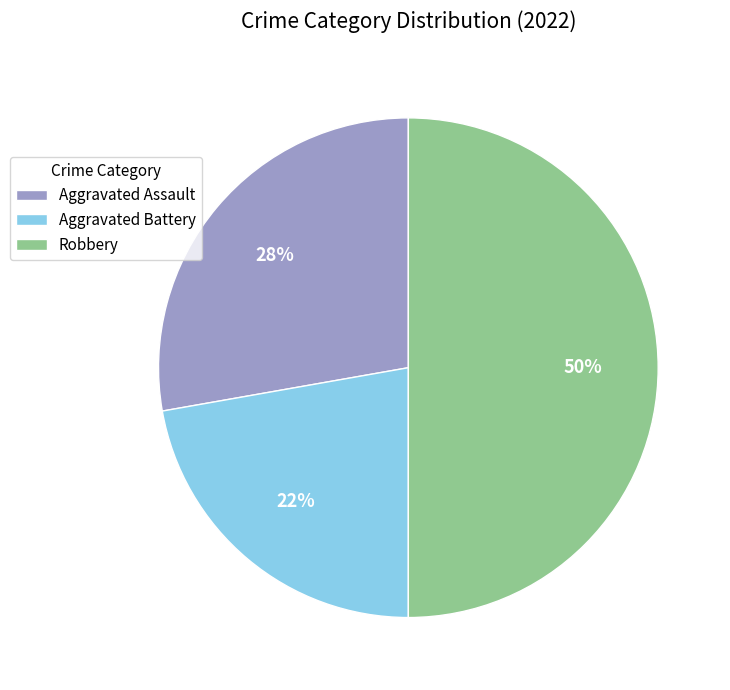

Does Aggravated Battery account for over 50% of the chart?

No